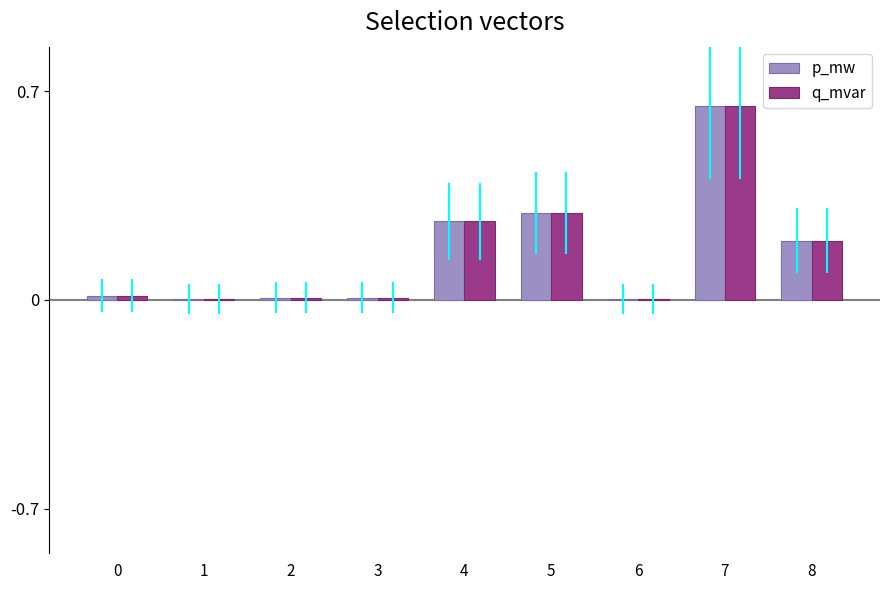

True or false: q_mvar has a value of 0.2 at 7.

False